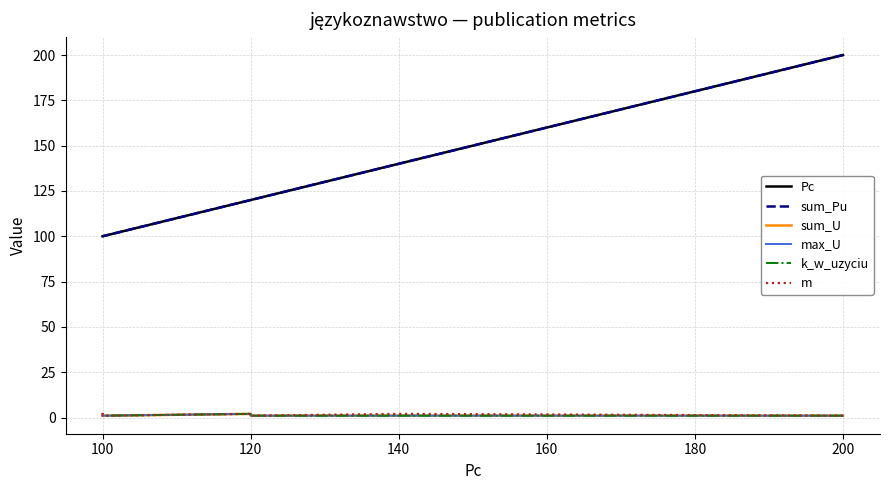

True or false: k_w_uzyciu and m intersect in this chart.

False